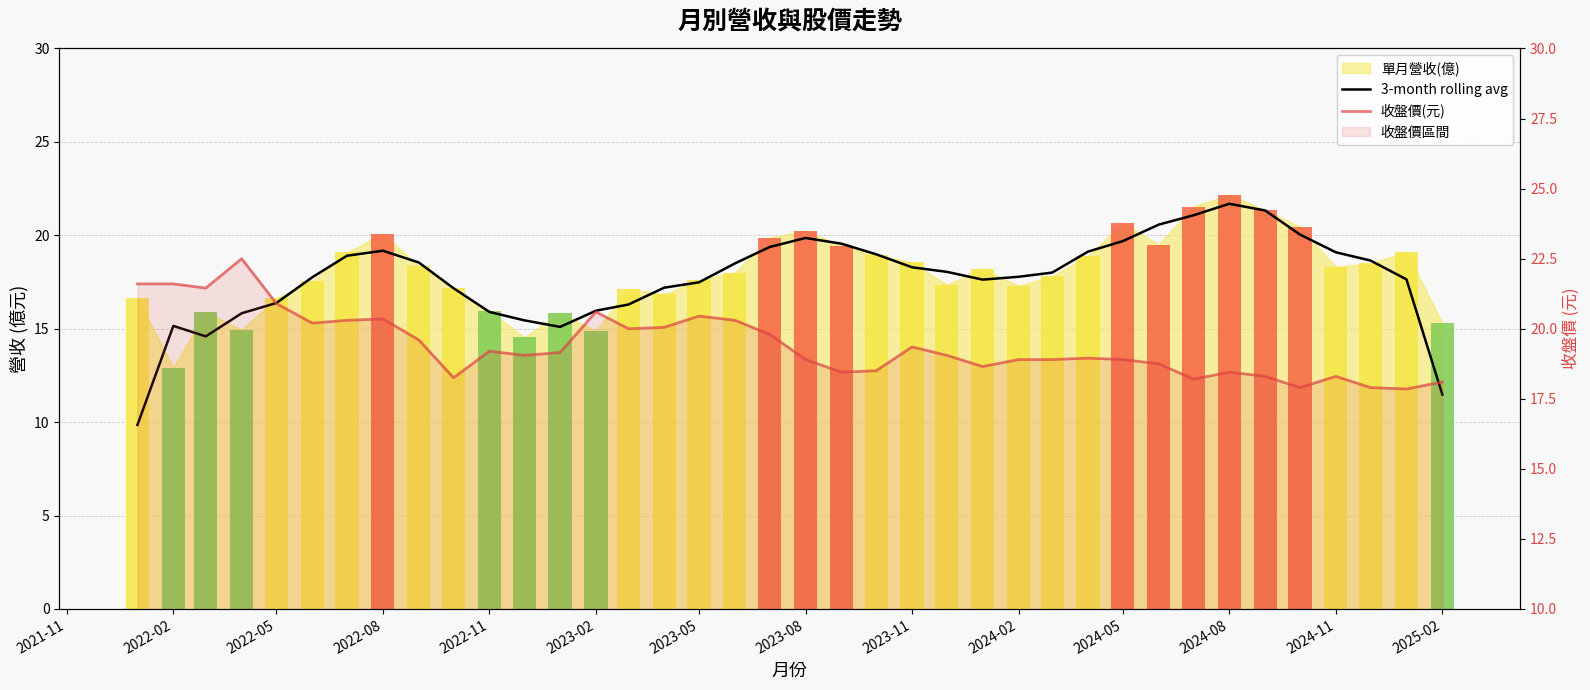

What is the value of the 3-month rolling avg bar at the 6th from the left?

17.8